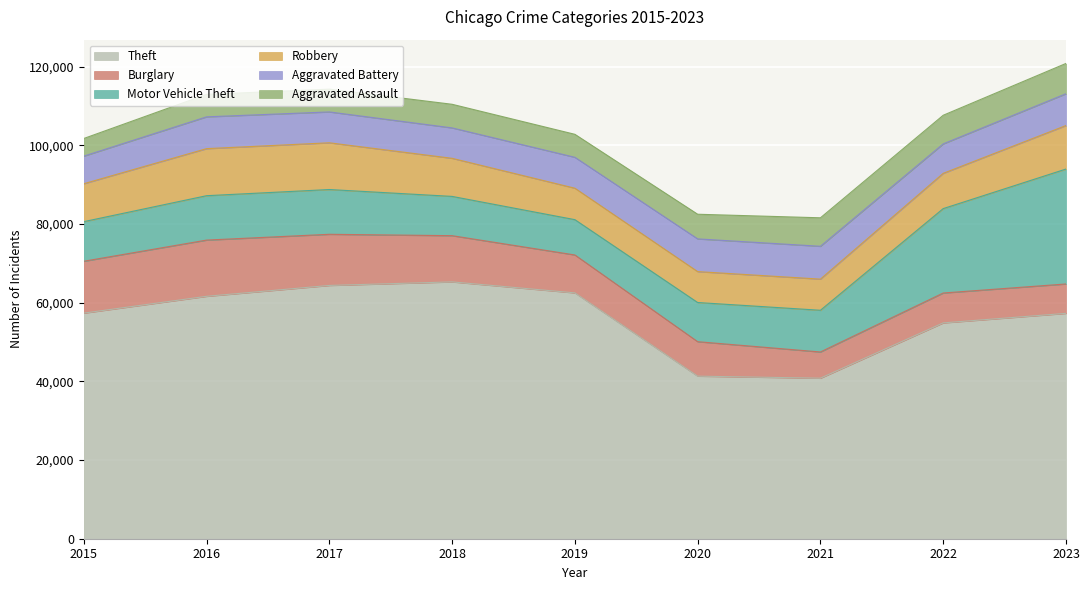

Count the number of data series in this chart.

6